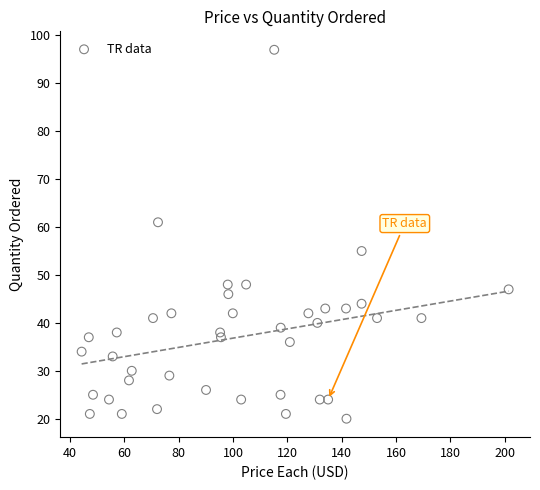

What is the range of Y values (max minus min)?

77